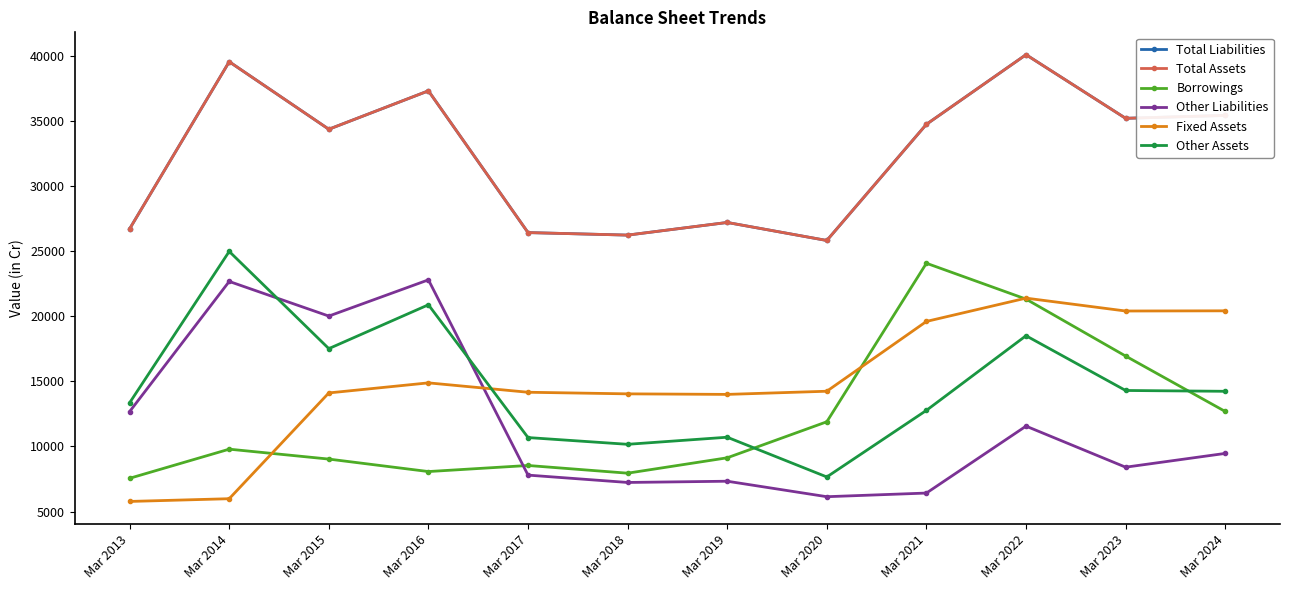

What is the lowest value of the Total Assets series?

25808